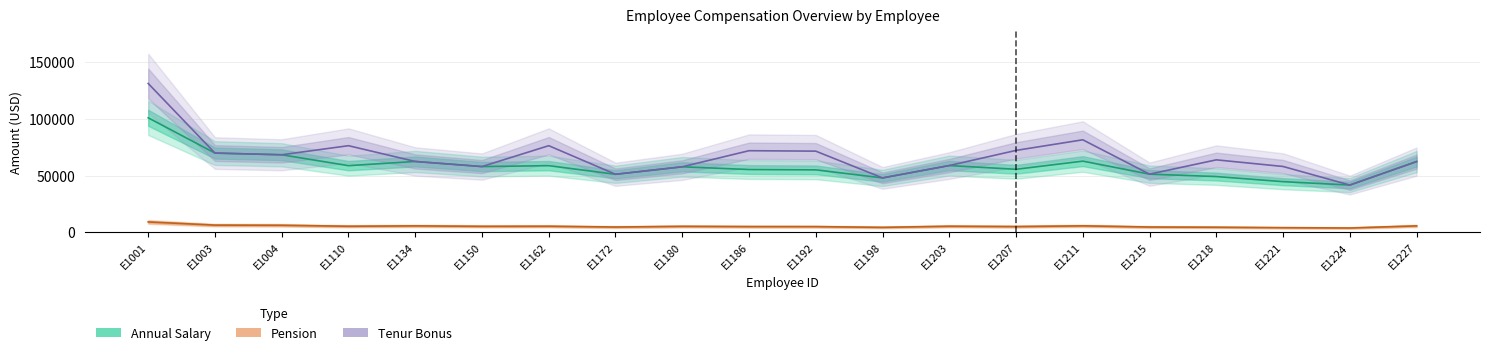

True or false: Tenur Bonus and Annual Salary intersect in this chart.

False